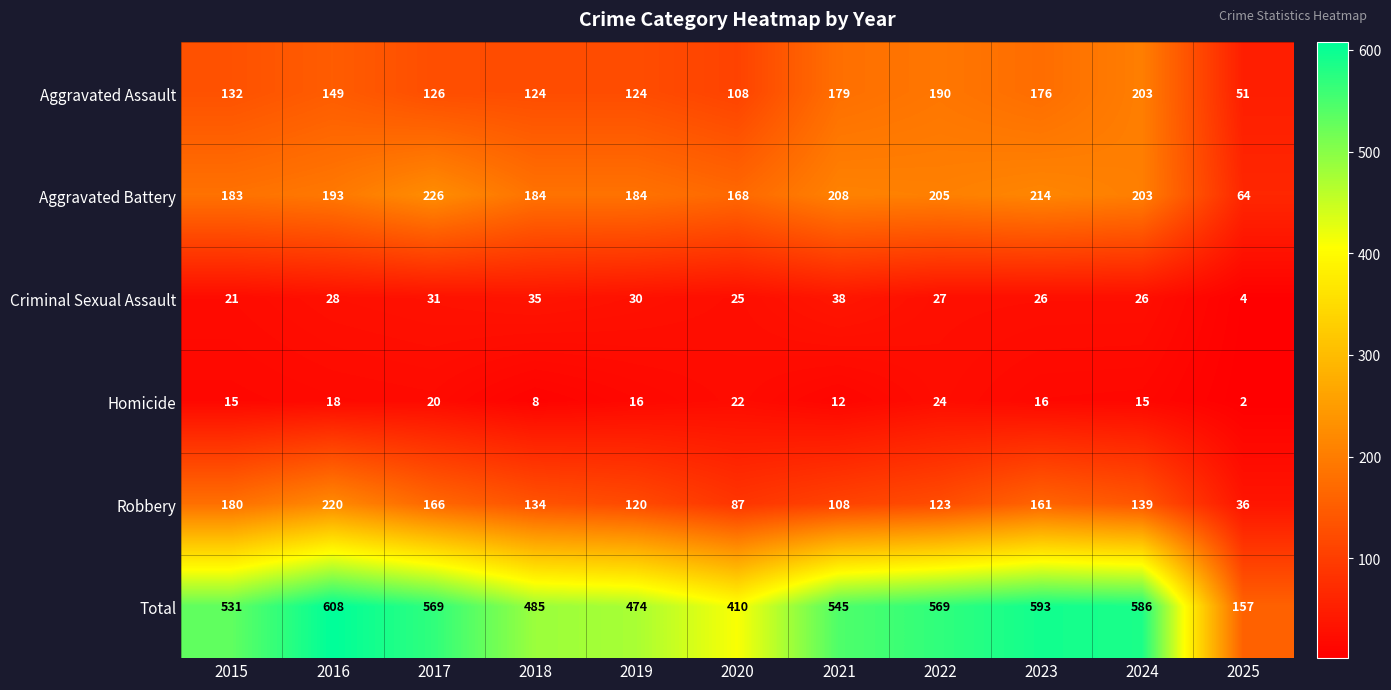

Rank the series by their maximum value, from lowest to highest.

Homicide, Criminal Sexual Assault, Aggravated Assault, Robbery, Aggravated Battery, Total